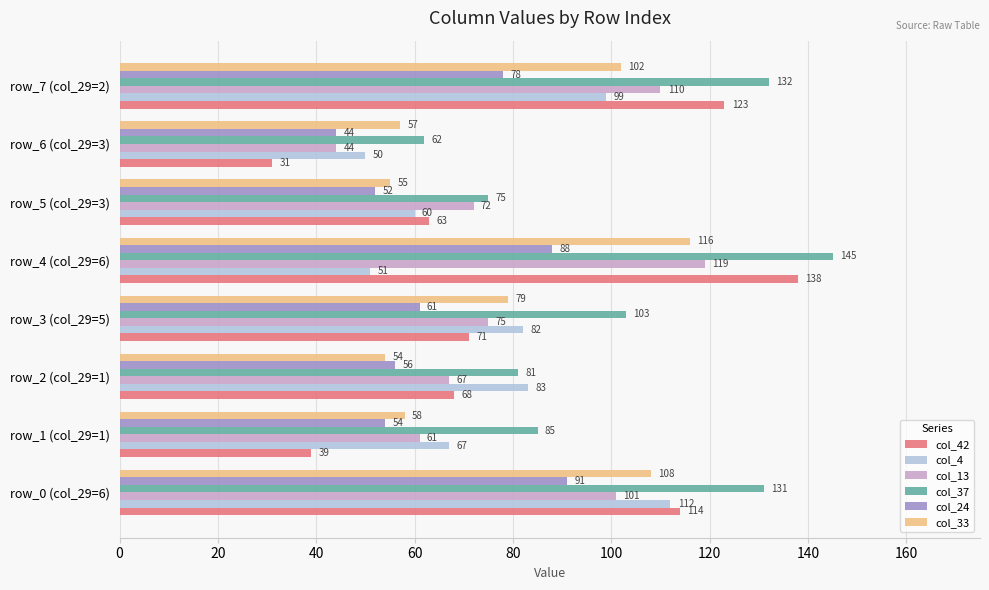

Is the value of col_37 at row_7 (col_29=2) greater than the value of col_4 at row_2 (col_29=1)?

Yes